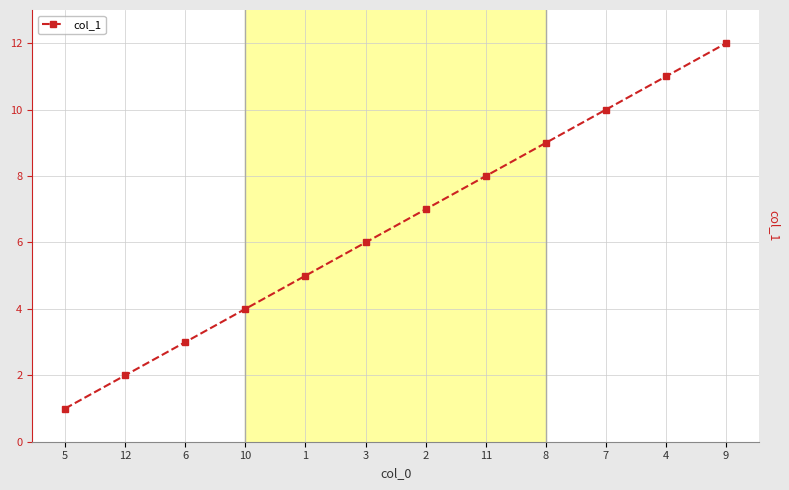

How many lines are shown in the chart?

1